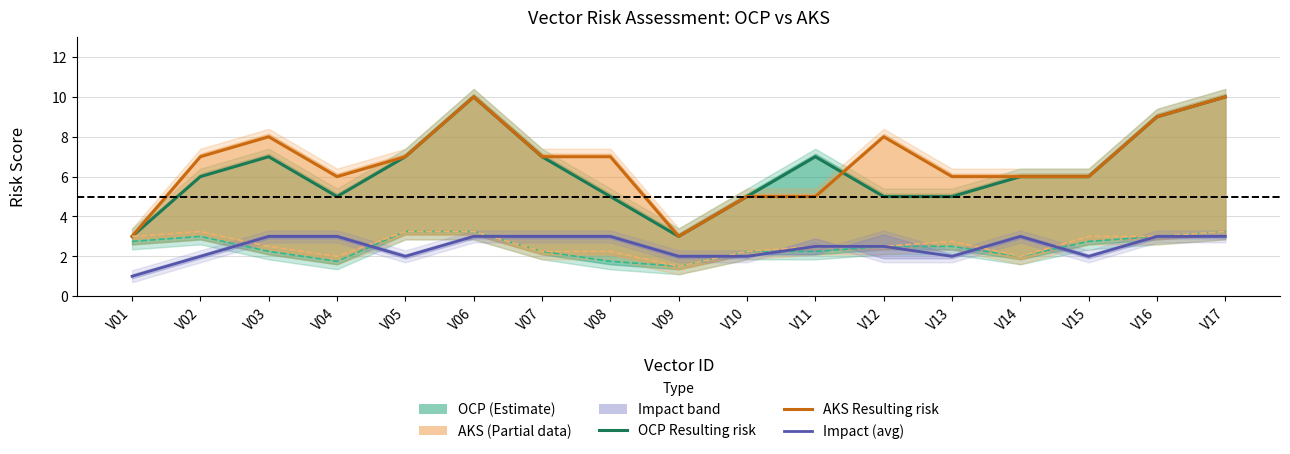

The Impact (avg) series shows 2.0 at V15. True or false?

True